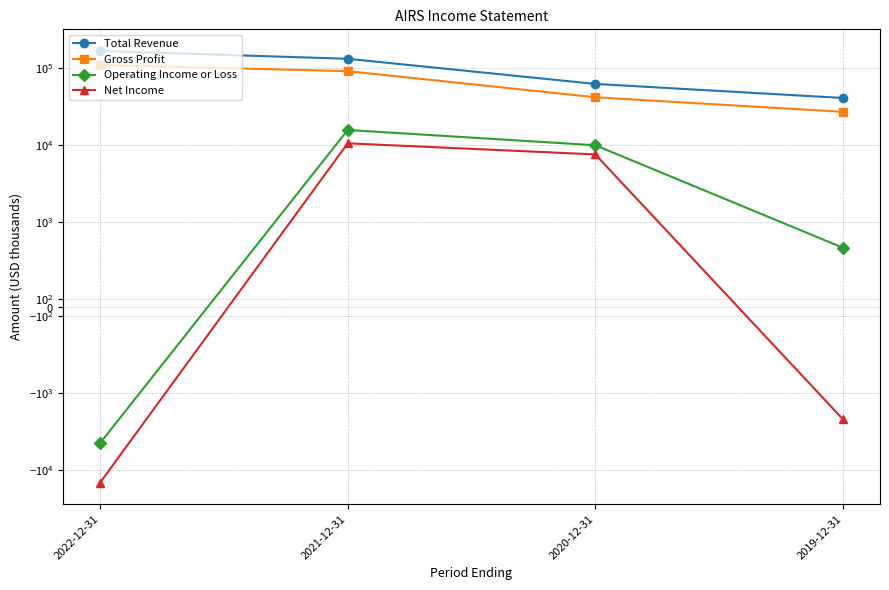

What is the sum of the Operating Income or Loss values at 2021-12-31 and 2020-12-31?

25800